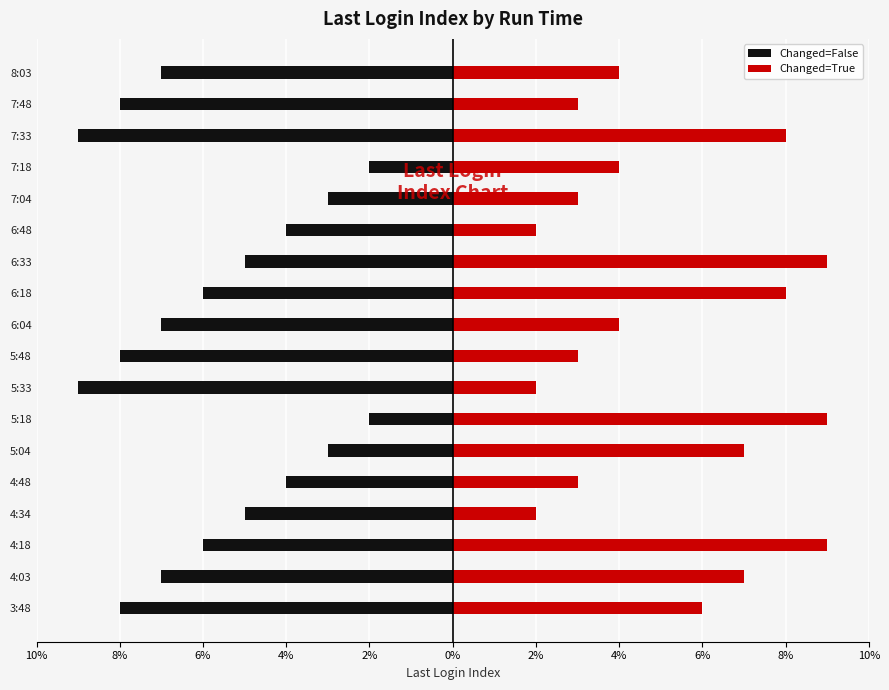

Which series has the widest spread of values?

Changed=False